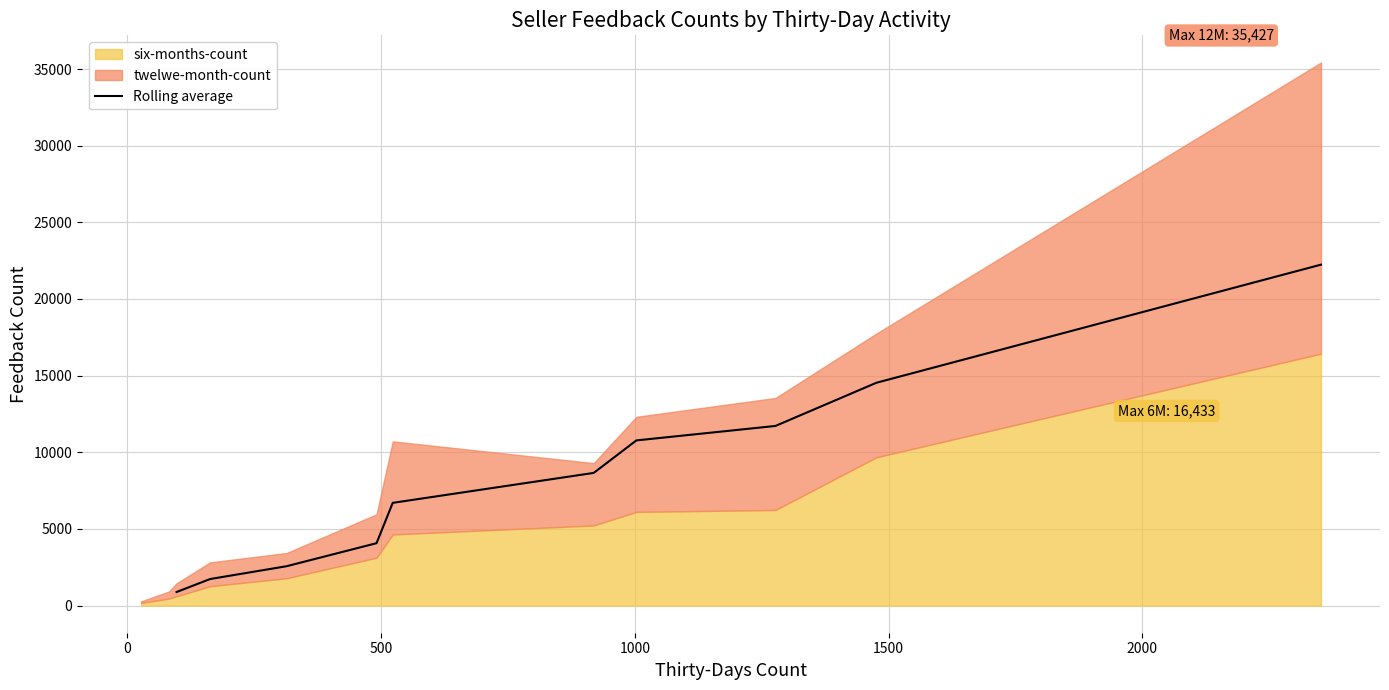

What is the lowest value of the Rolling average series?

883.0